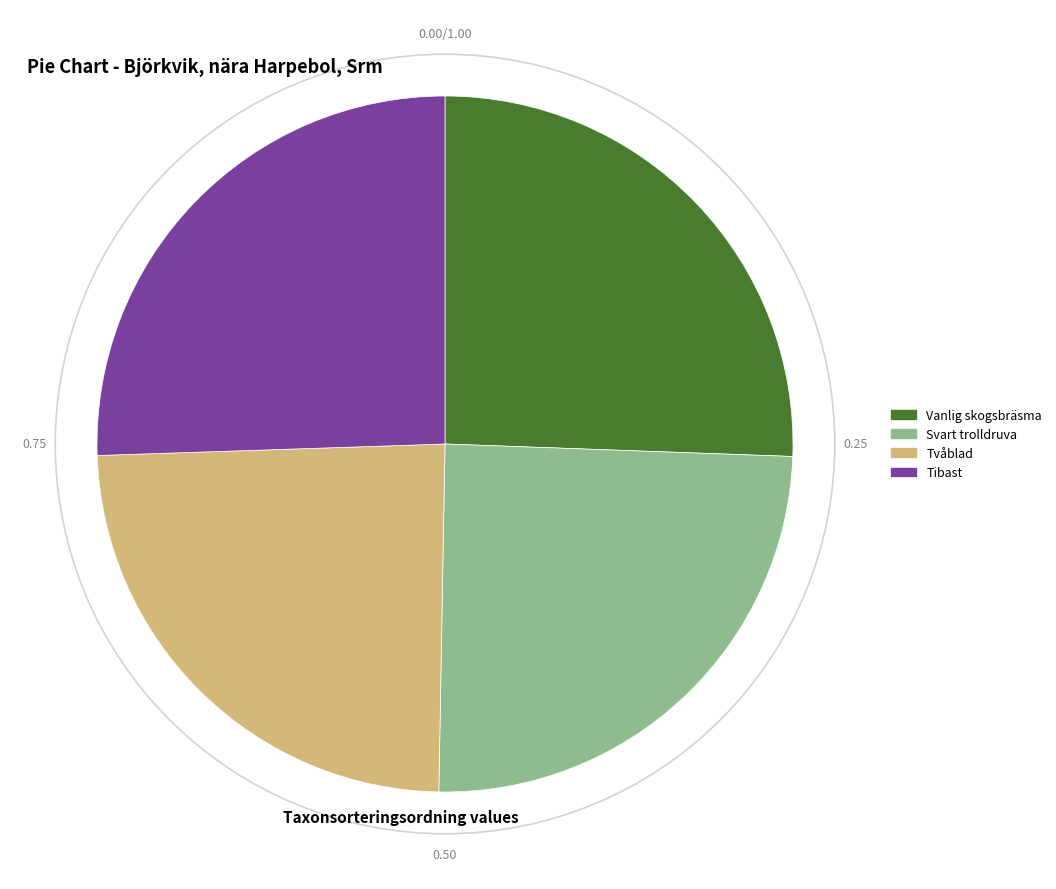

Does Tibast represent more than half of the total?

No